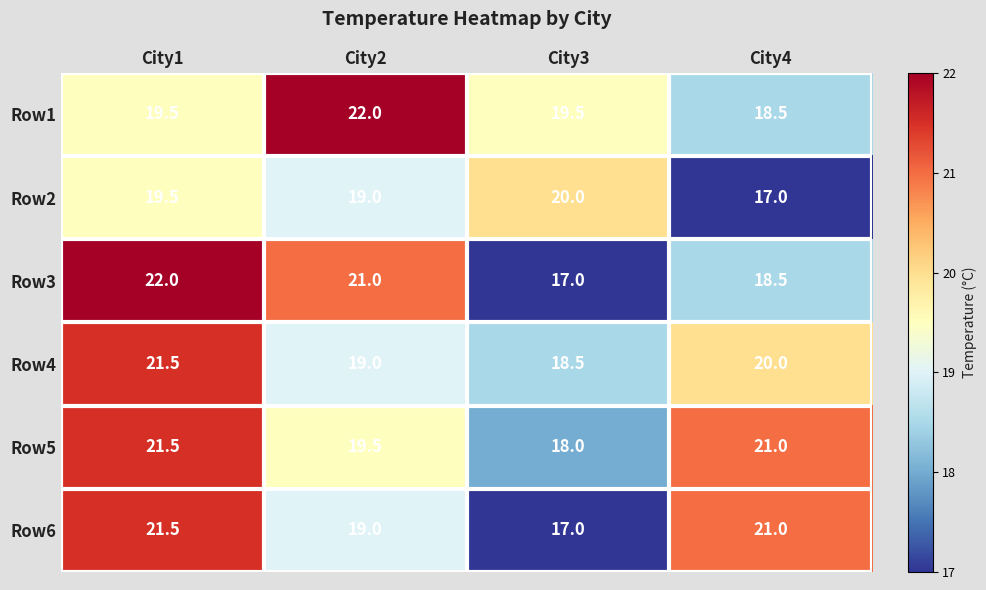

What is the sum of the Row5 values at City2 and City3?

37.5